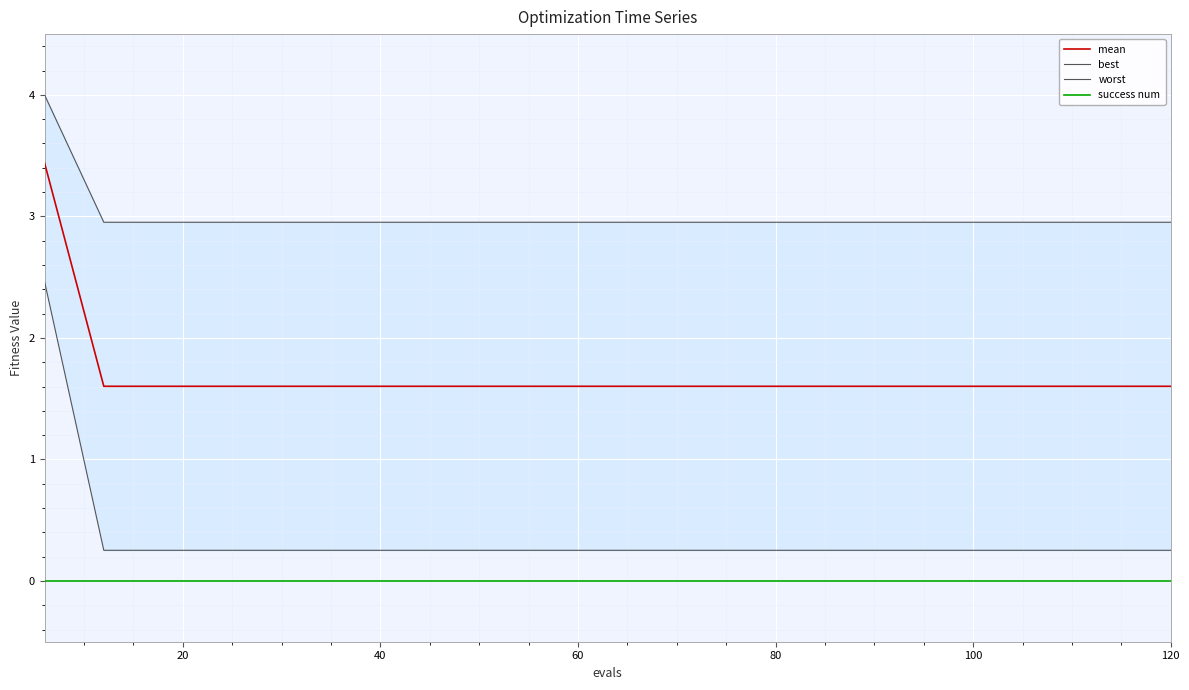

True or false: success num and mean intersect in this chart.

False